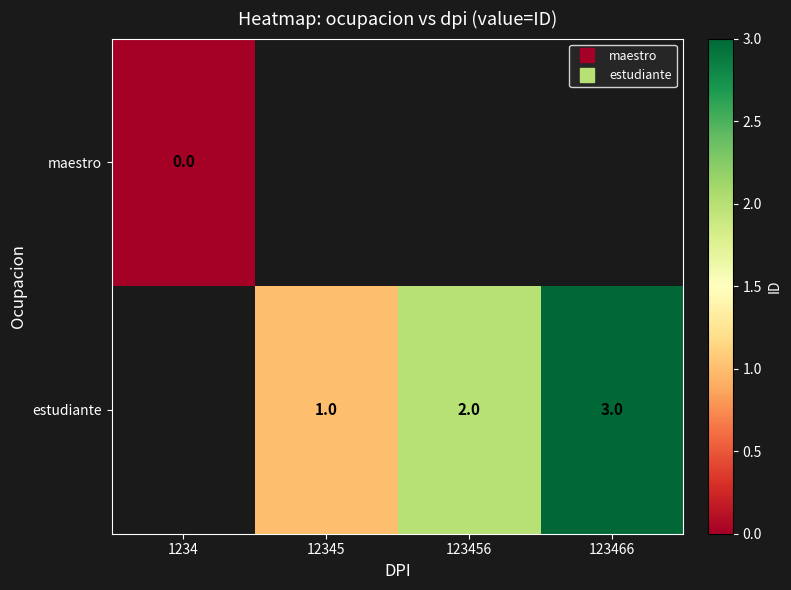

Is it true that estudiante equals 0.5 at 123456?

False